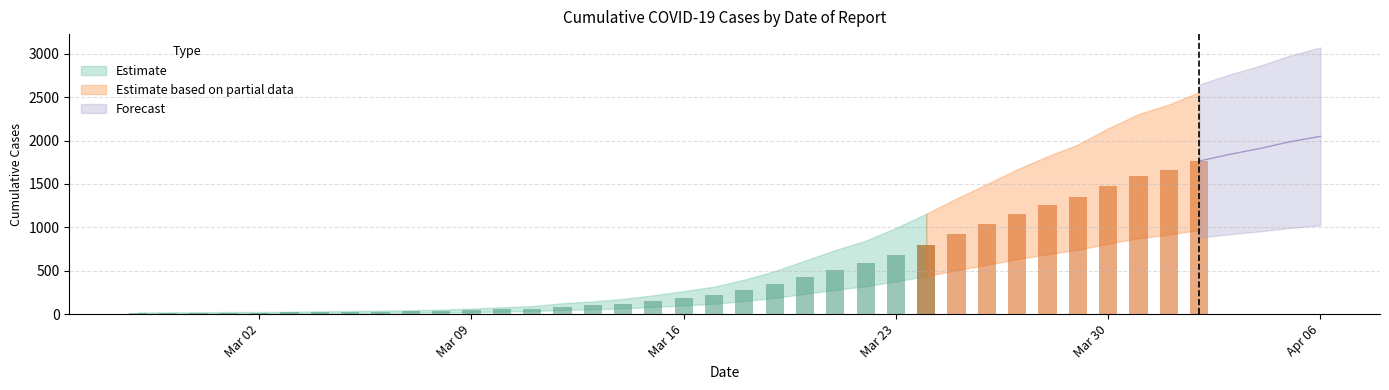

Reading right to left, transcribe all the data shown in this chart.

2020-04-06=2049	2020-04-05=1987	2020-04-04=1908	2020-04-03=1841	2020-04-02=1764	2020-04-01=1666	2020-03-31=1590	2020-03-30=1477	2020-03-29=1348	2020-03-28=1255	2020-03-27=1151	2020-03-26=1034	2020-03-25=919	2020-03-24=798	2020-03-23=685	2020-03-22=584	2020-03-21=509	2020-03-20=425	2020-03-19=342	2020-03-18=274	2020-03-17=218	2020-03-16=183	2020-03-15=150	2020-03-14=121	2020-03-13=101	2020-03-12=87	2020-03-11=64	2020-03-10=54	2020-03-09=44	2020-03-08=36	2020-03-07=31	2020-03-06=28	2020-03-05=24	2020-03-04=22	2020-03-03=19	2020-03-02=17	2020-03-01=17	2020-02-29=15	2020-02-28=14	2020-02-27=13